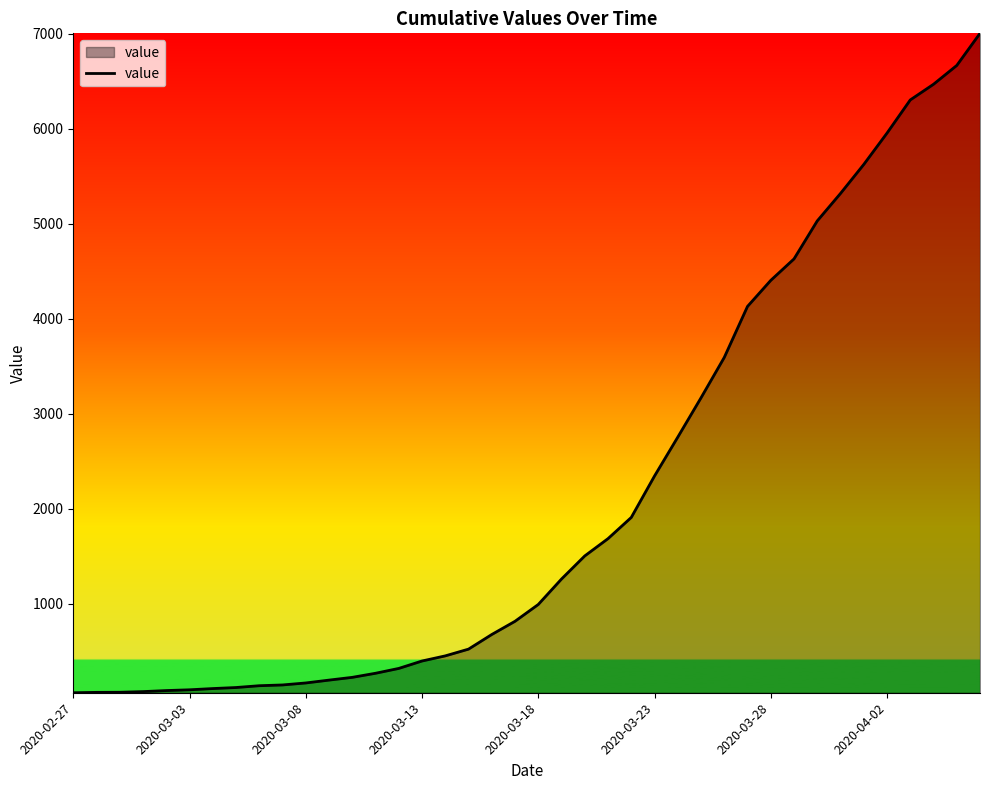

What is the maximum value shown in the chart?

7004